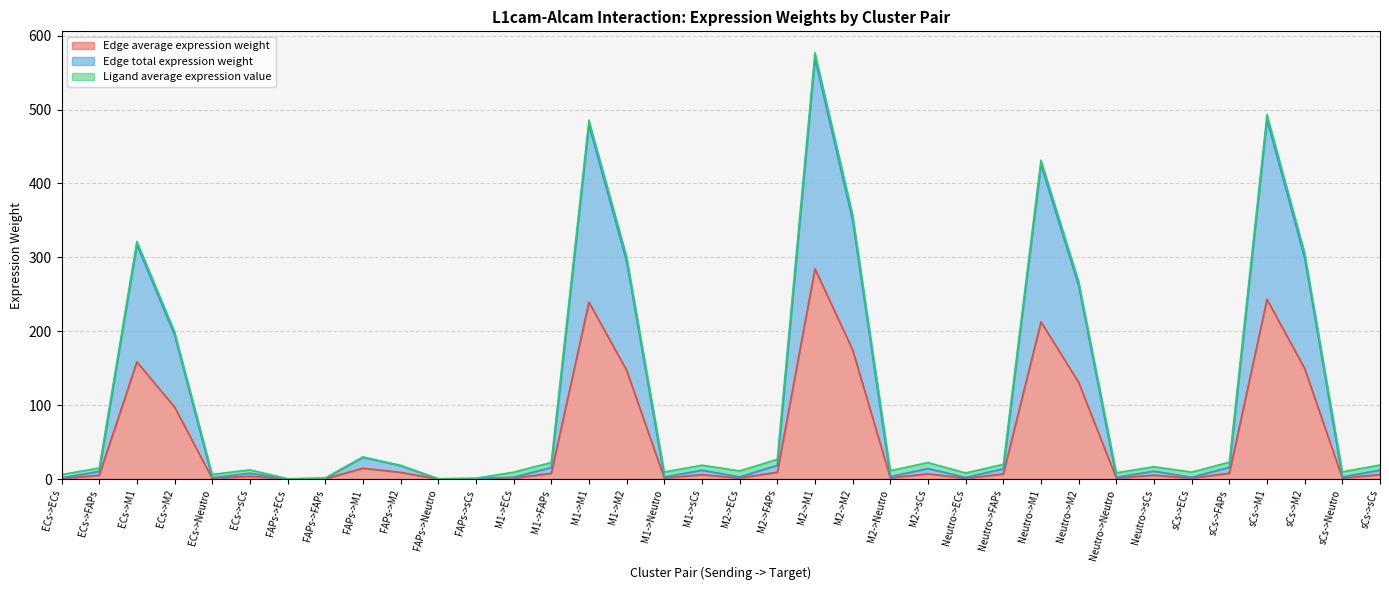

At which category does Edge total expression weight reach its first local valley?

ECs->Neutro